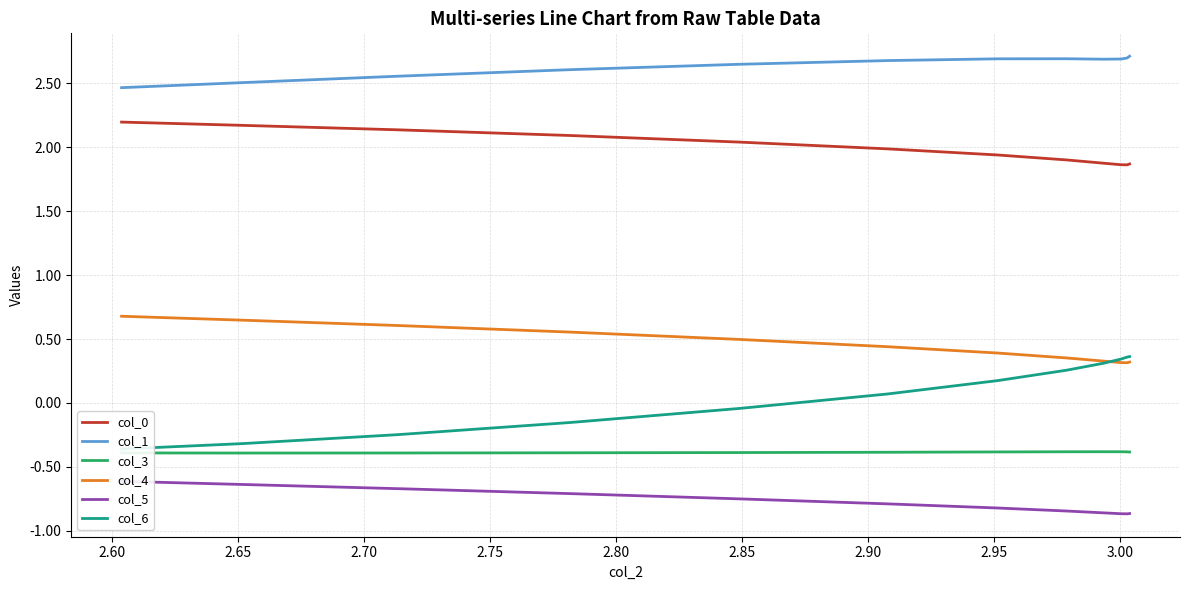

True or false: col_4 and col_1 cross at least once.

False